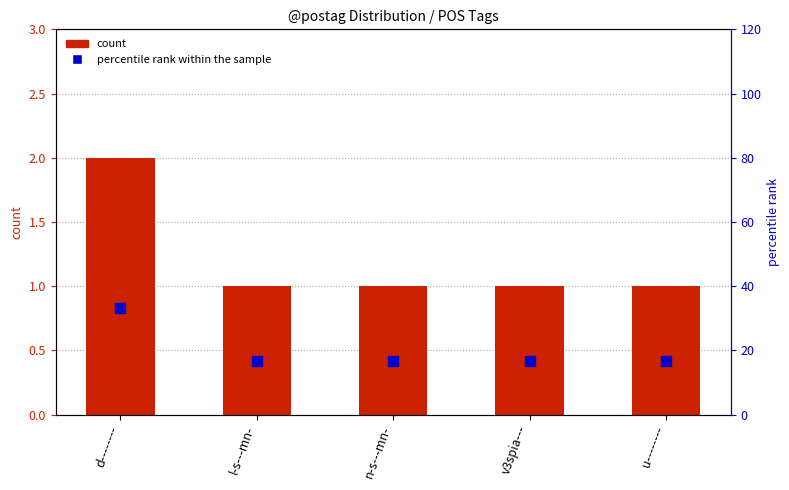

What is the difference between the highest and lowest values at l-s---mn-?

15.7